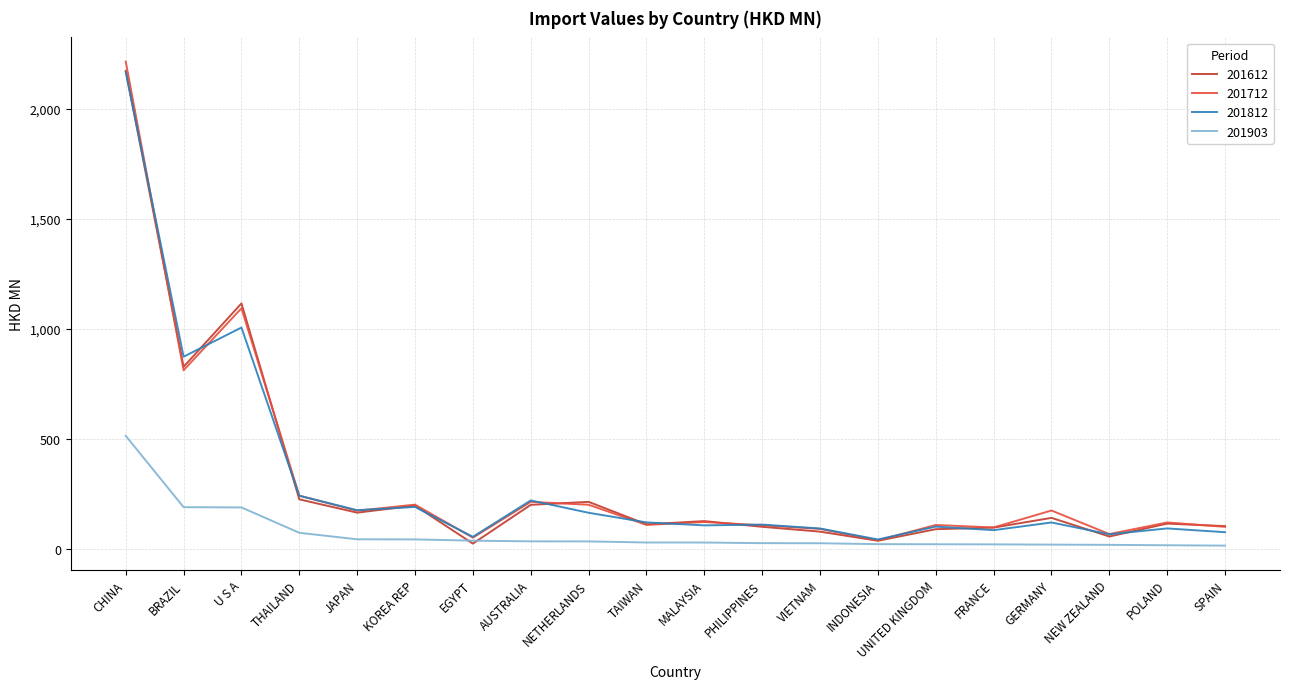

At which label does 201812 reach its peak?

CHINA